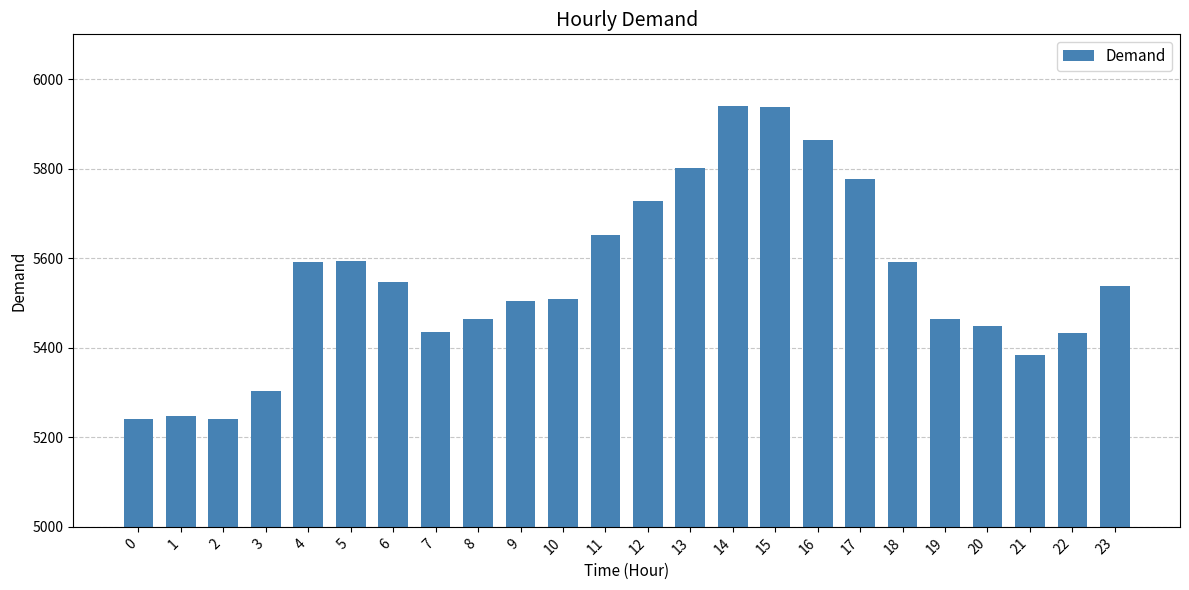

What is the change in value from 4 to 16?

+271